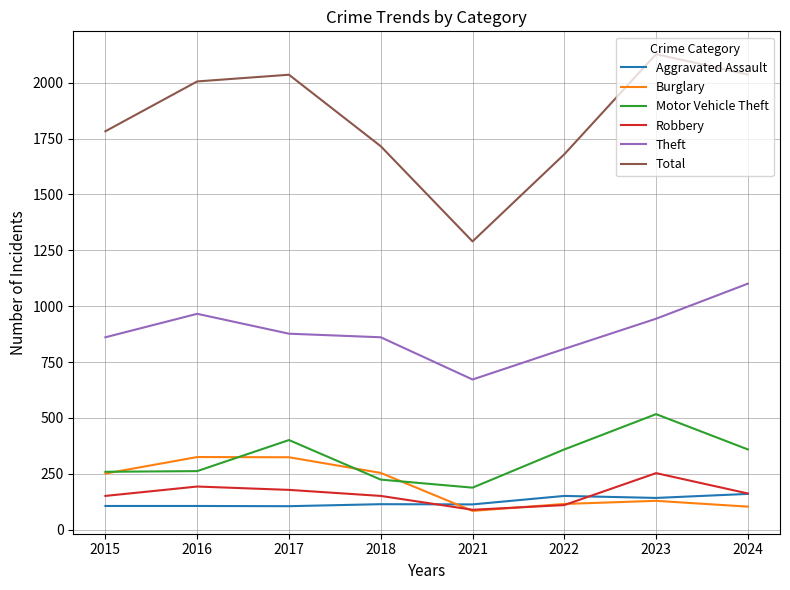

The value of Aggravated Assault at 2024 is 160. True or false?

True